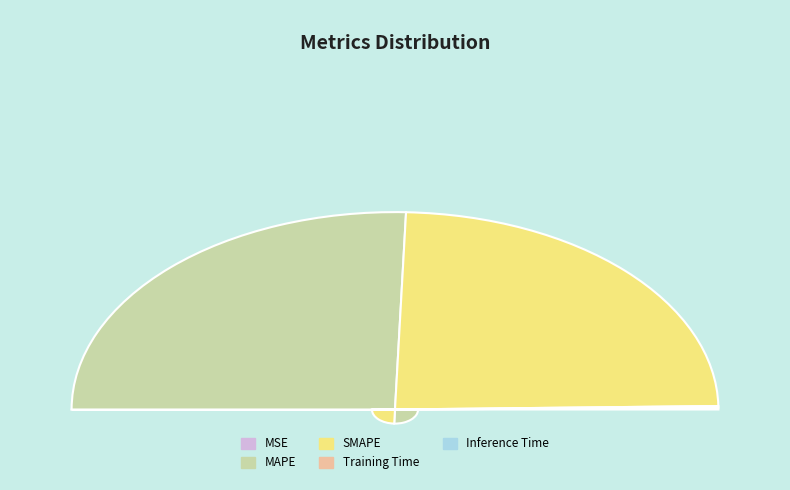

The SMAPE slice represents 48% of the pie. True or false?

True